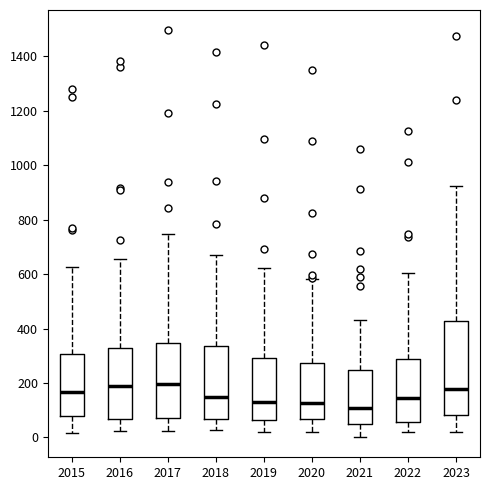

Comparing the boxes themselves (not the whiskers), which one is the tallest?

2023